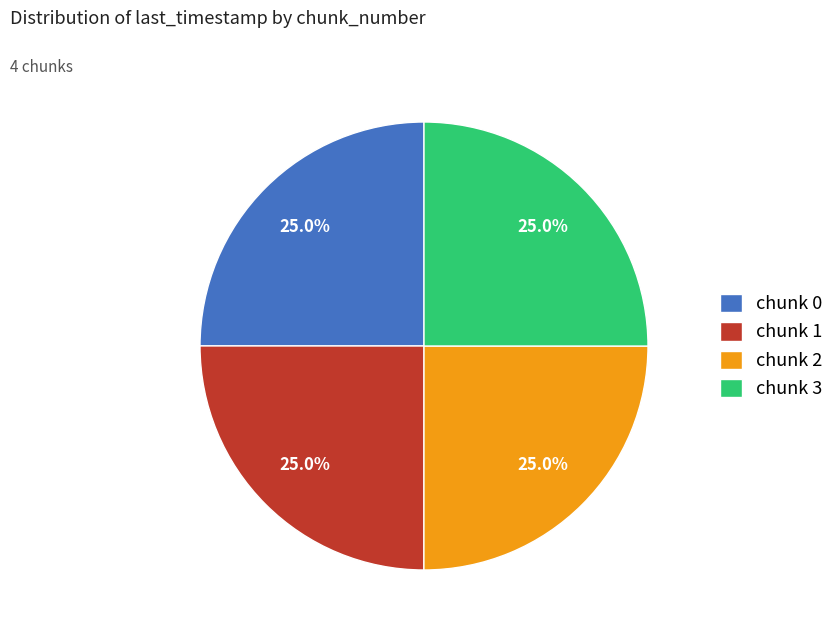

How many segments does this pie chart have?

4